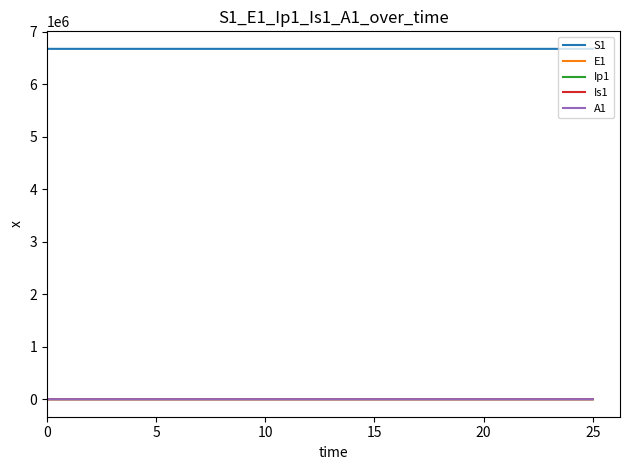

True or false: A1 and S1 cross at least once.

False